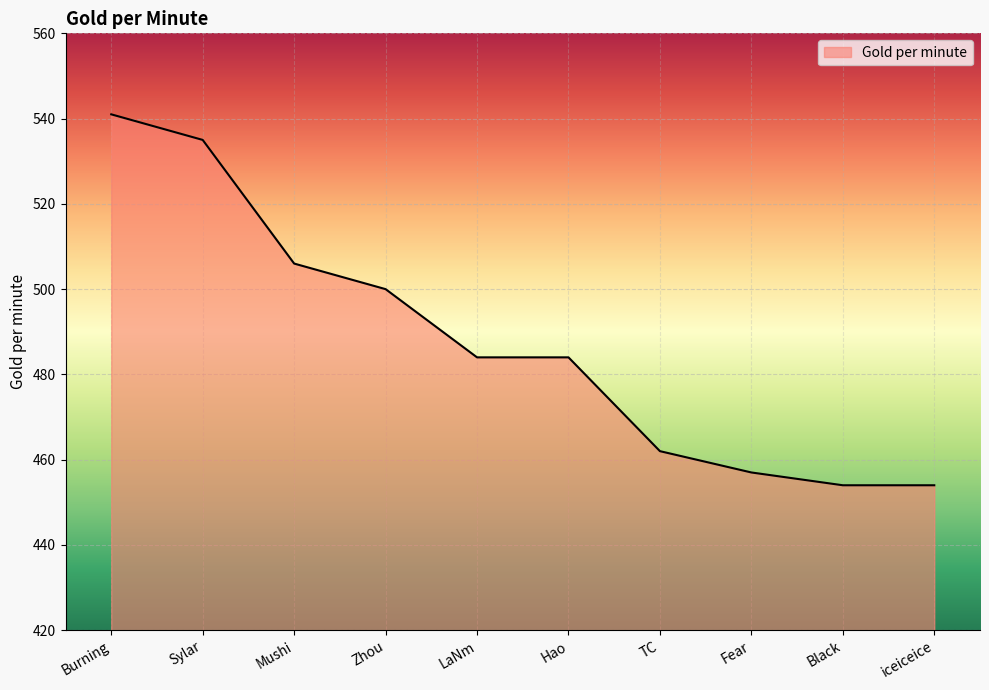

True or false: there are more than 2 points higher than both neighbors.

False